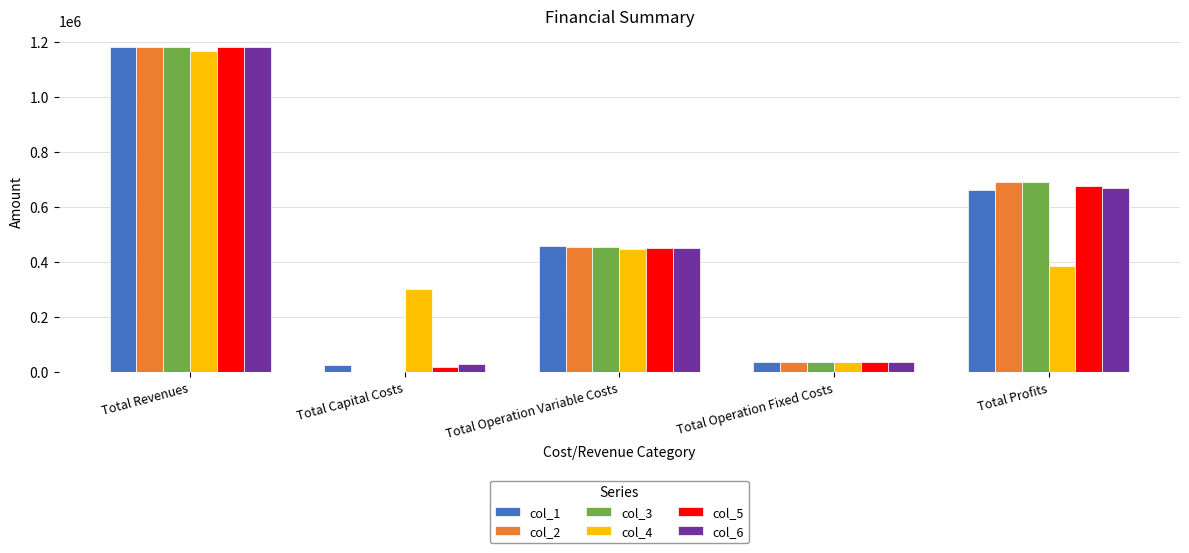

The value of col_5 at Total Revenues is 1565373.1. True or false?

False